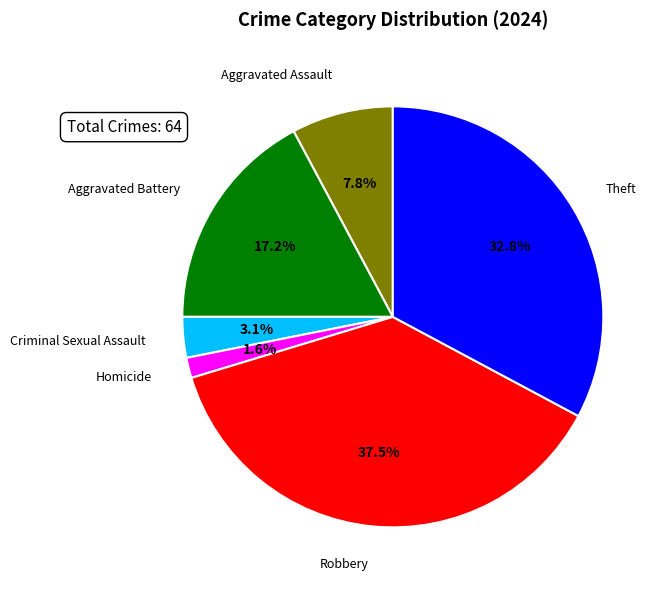

Which category has the smallest portion of the pie?

Homicide